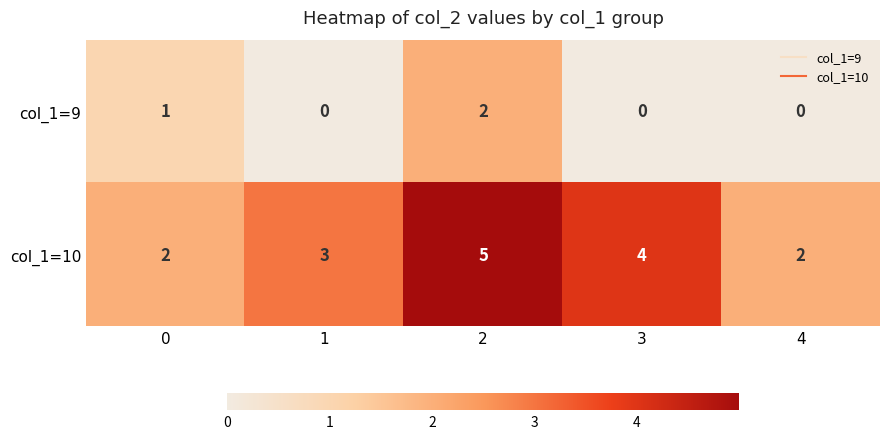

Which series has the largest total across all categories?

col_1=10